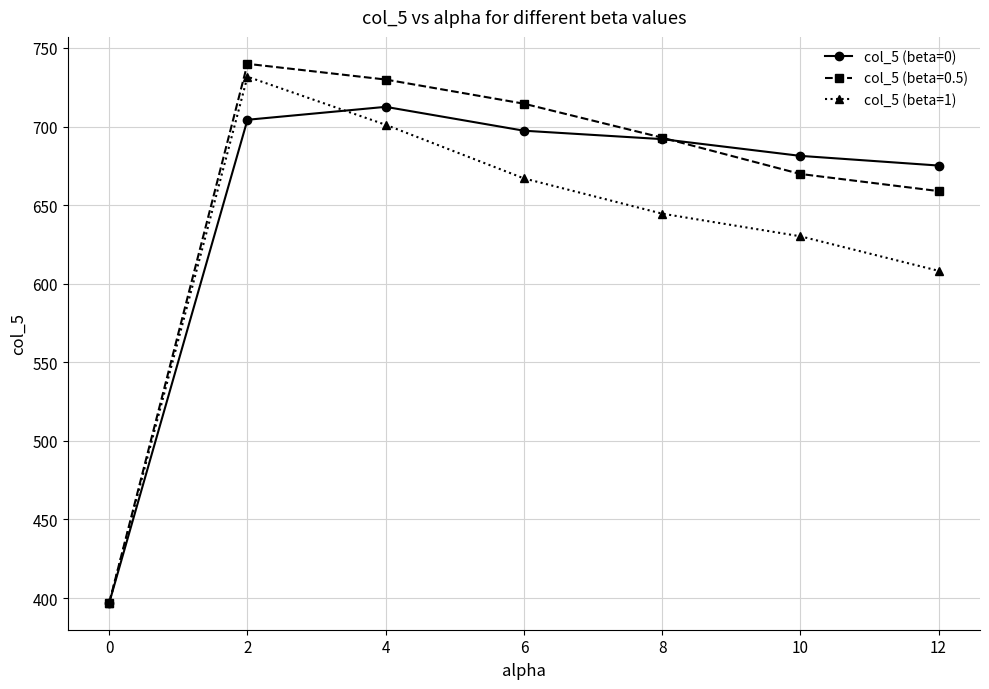

What is the maximum value shown in the chart?

739.9